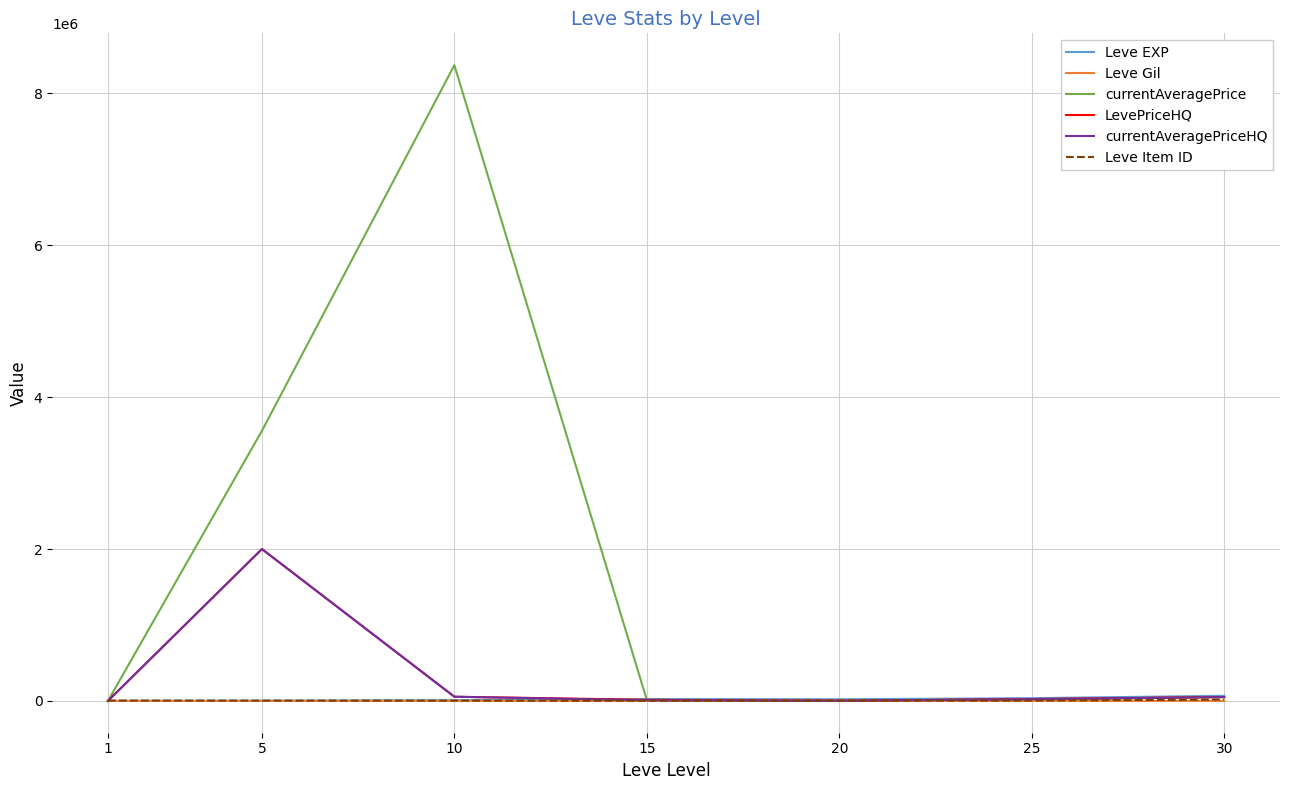

What is the greatest value displayed?

8372185.5